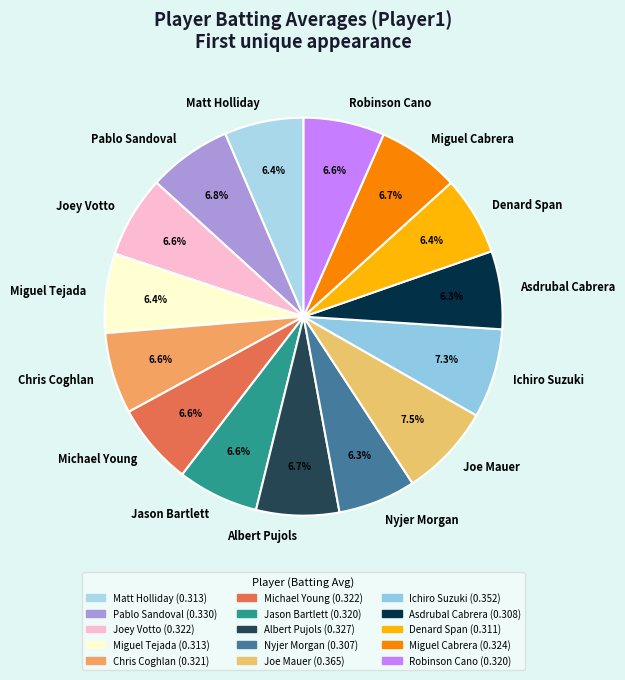

To the nearest percent, what portion does Michael Young represent?

7%